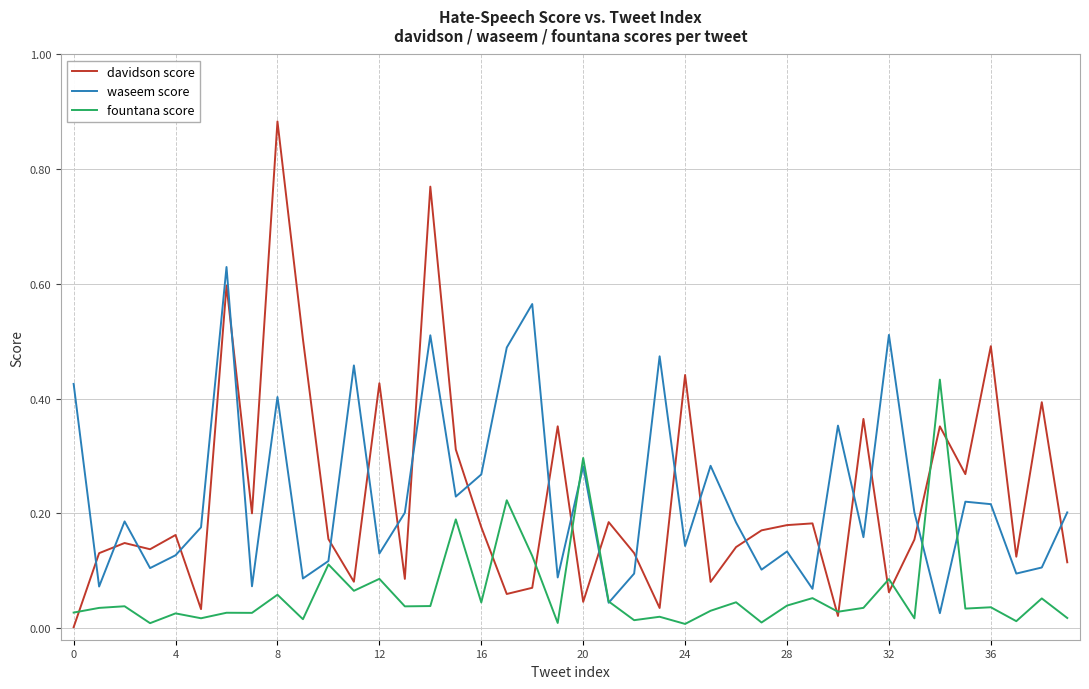

Which series has the largest range (max minus min)?

davidson score